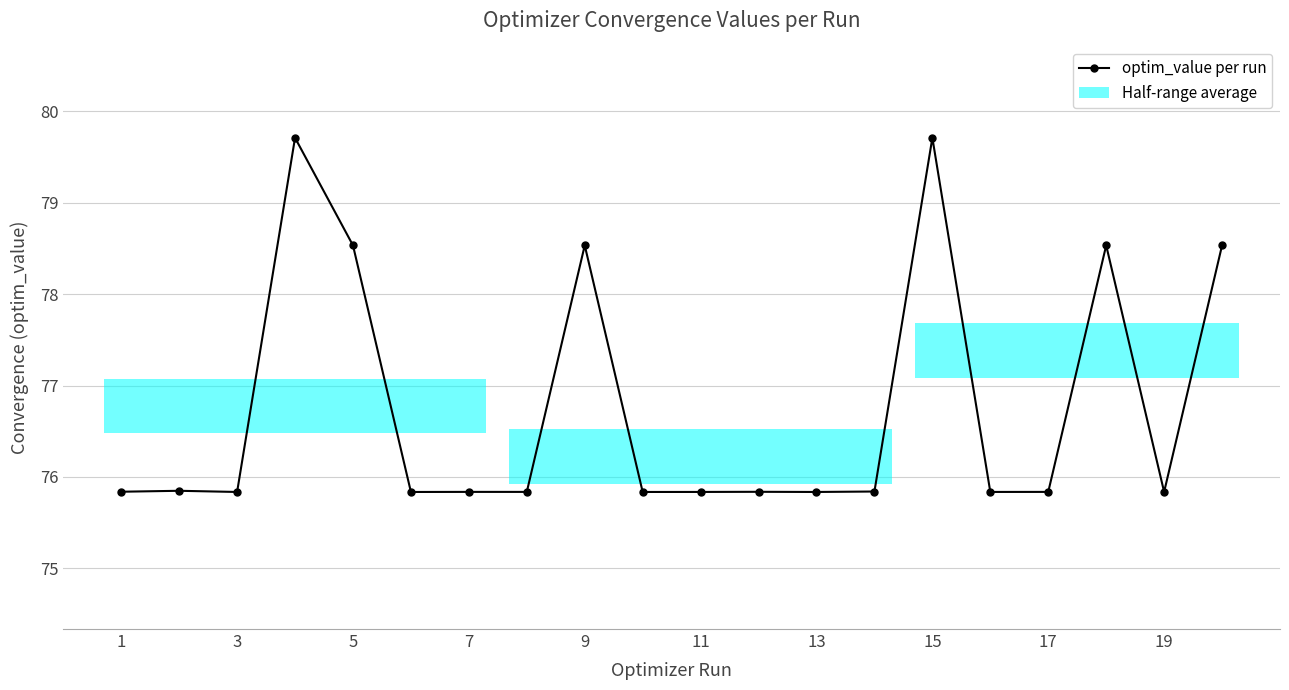

The chart shows a value of 75.8 at 11. True or false?

True